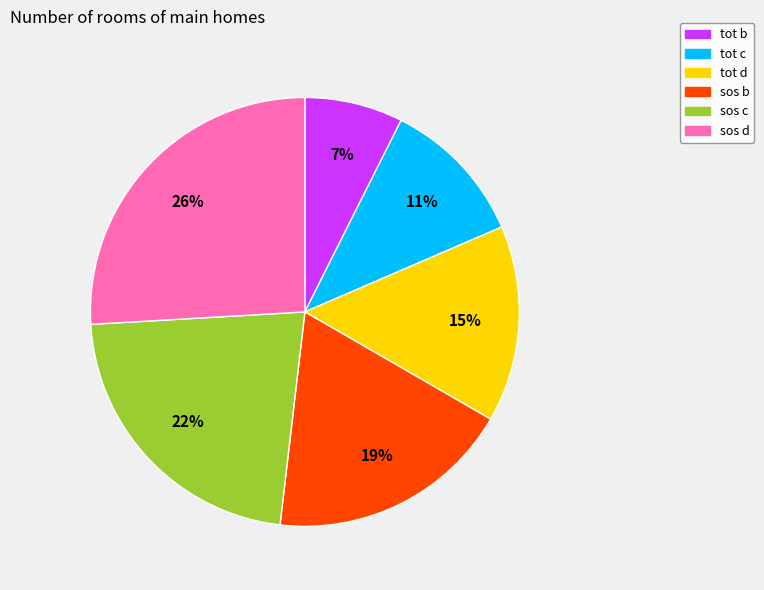

Is there a majority slice in this chart?

No